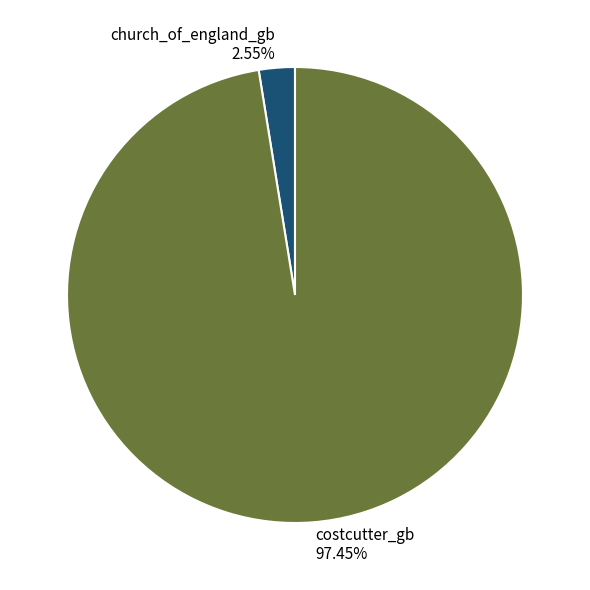

How many slices are in this pie chart?

2